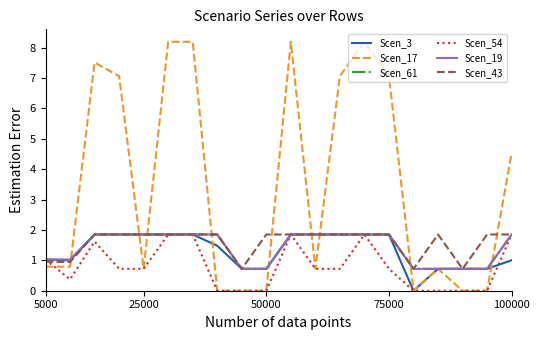

What is the maximum value shown in the chart?

8.2